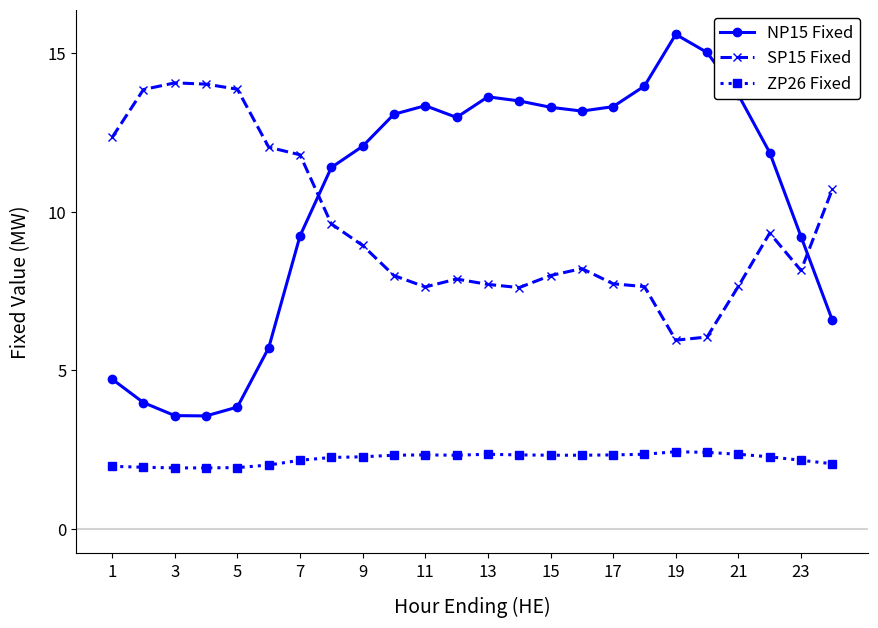

Which series has the largest range (max minus min)?

NP15 Fixed